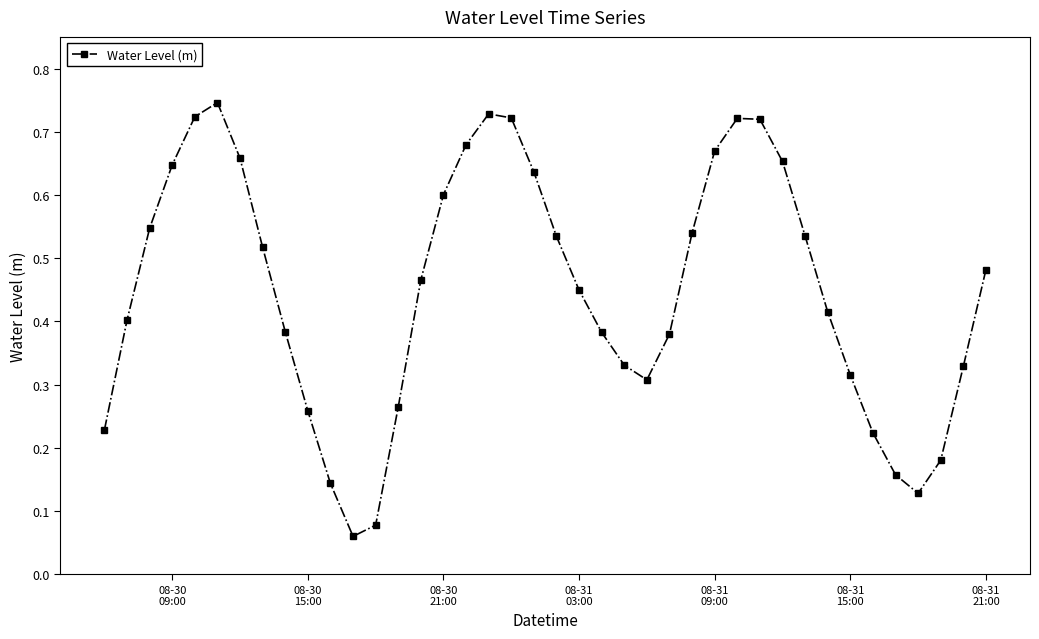

How many interior local peaks (higher than both neighbors) does the data have?

3